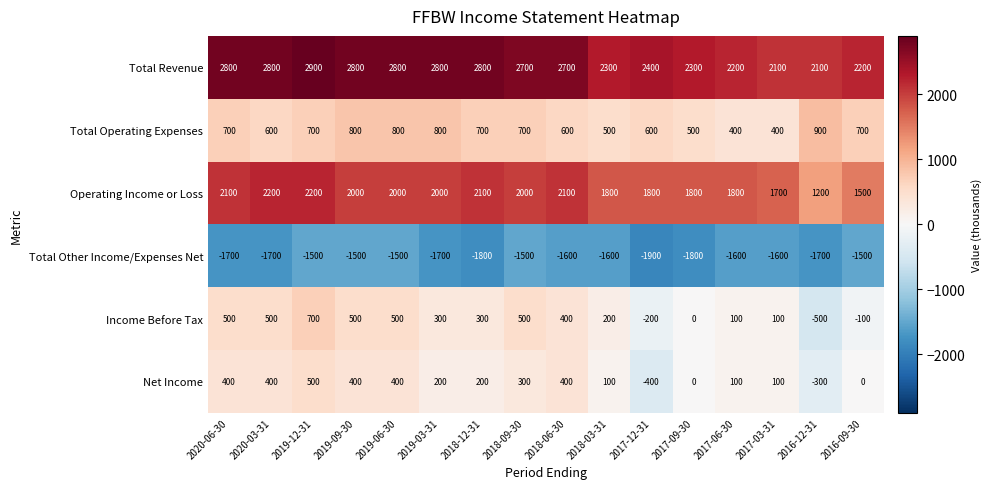

Which series has the largest total across all categories?

Total Revenue